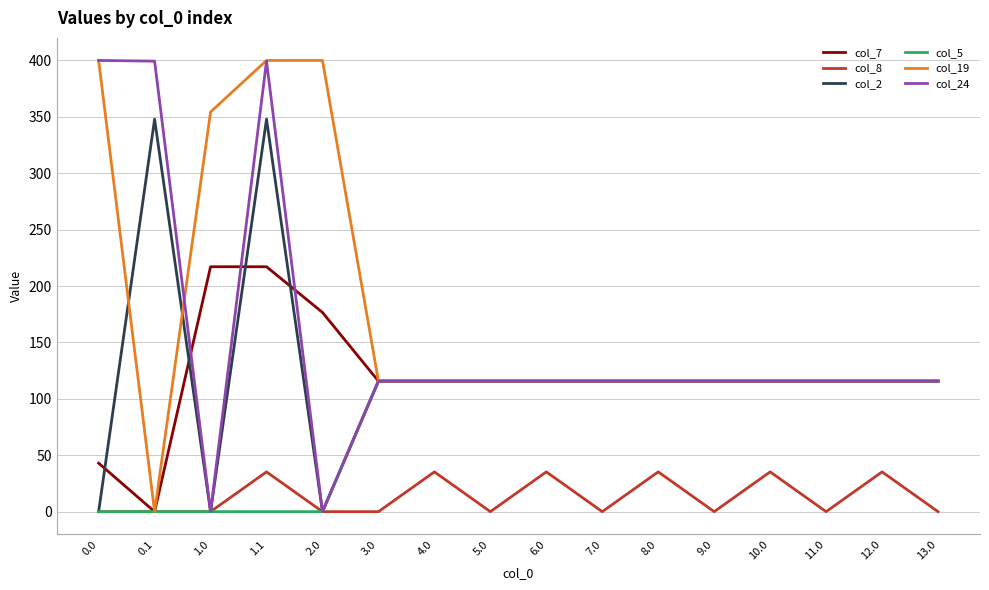

At how many categories does at least one series exceed 252?

5